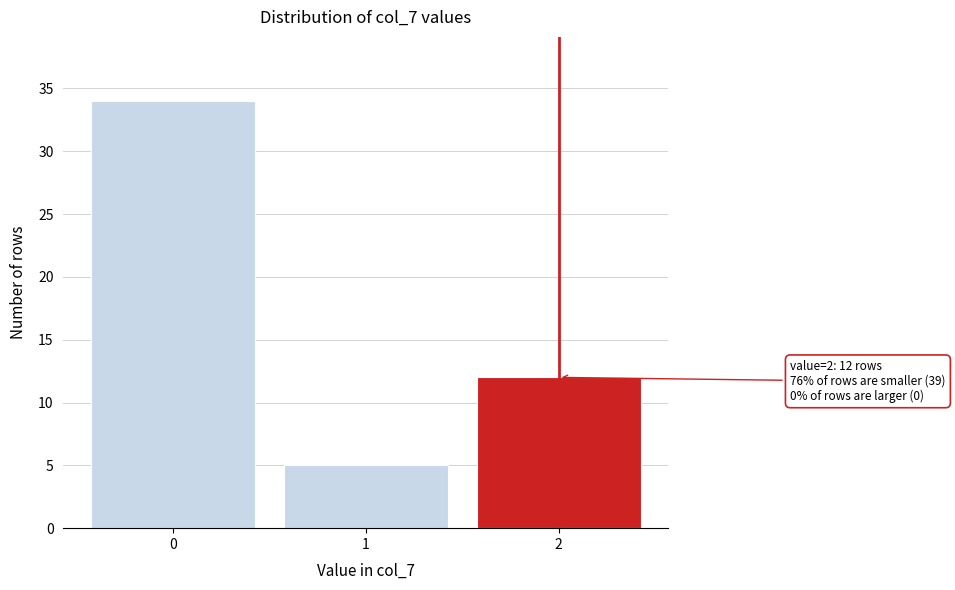

Reading right to left, extract all data points from this chart.

2=12	1=5	0=34